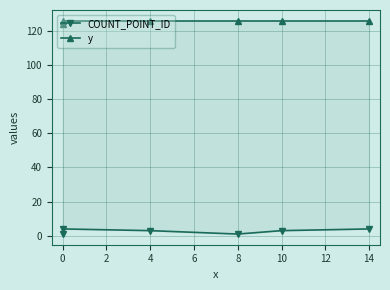

List the series in order of their peak value, highest first.

y, COUNT_POINT_ID